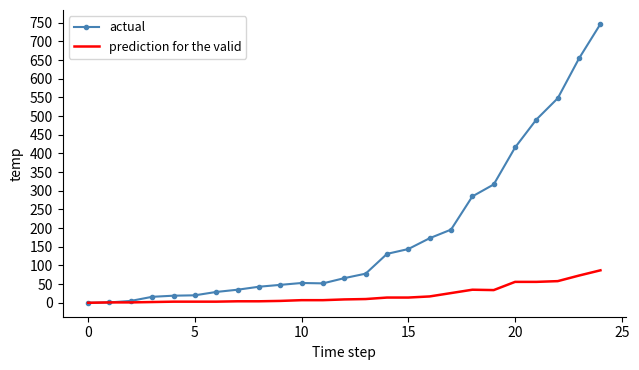

What is the maximum value shown in the chart?

747